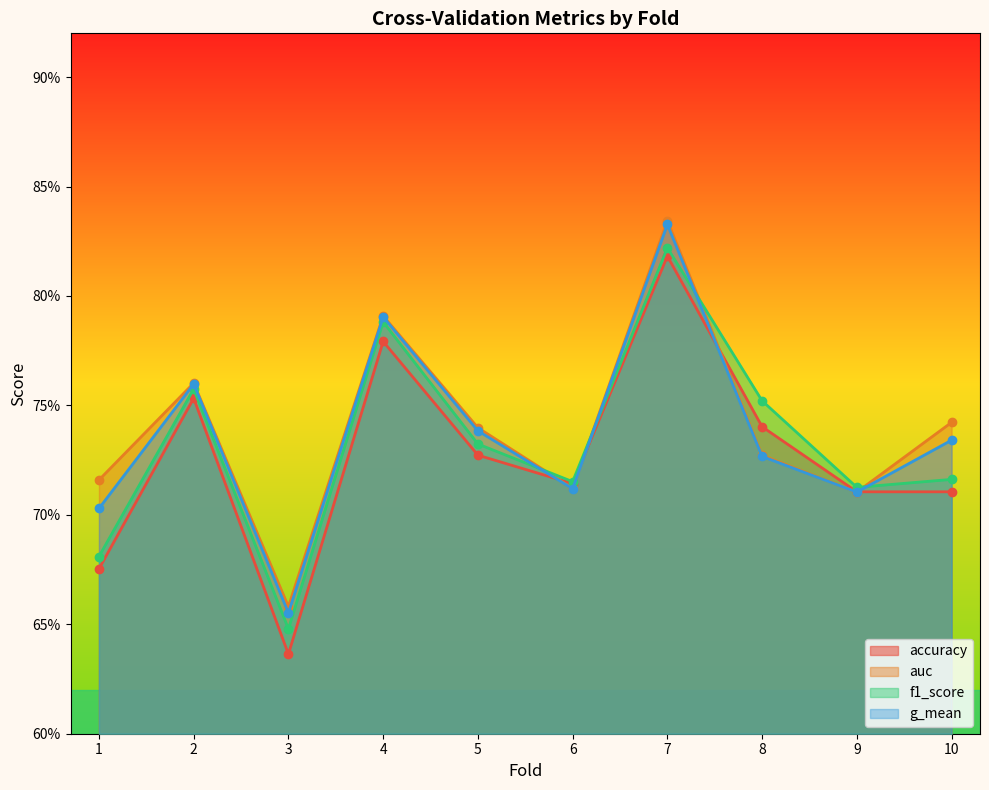

Reading left to right, transcribe all the data shown in this chart.

accuracy: 0.7	0.8	0.6	0.8	0.7	0.7	0.8	0.7	0.7	0.7
auc: 0.7	0.8	0.7	0.8	0.7	0.7	0.8	0.7	0.7	0.7
f1_score: 0.7	0.8	0.6	0.8	0.7	0.7	0.8	0.8	0.7	0.7
g_mean: 0.7	0.8	0.7	0.8	0.7	0.7	0.8	0.7	0.7	0.7